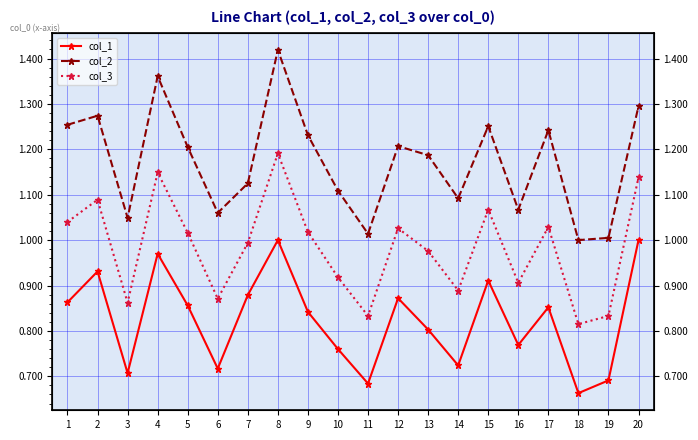

True or false: col_1 and col_3 cross at least once.

False